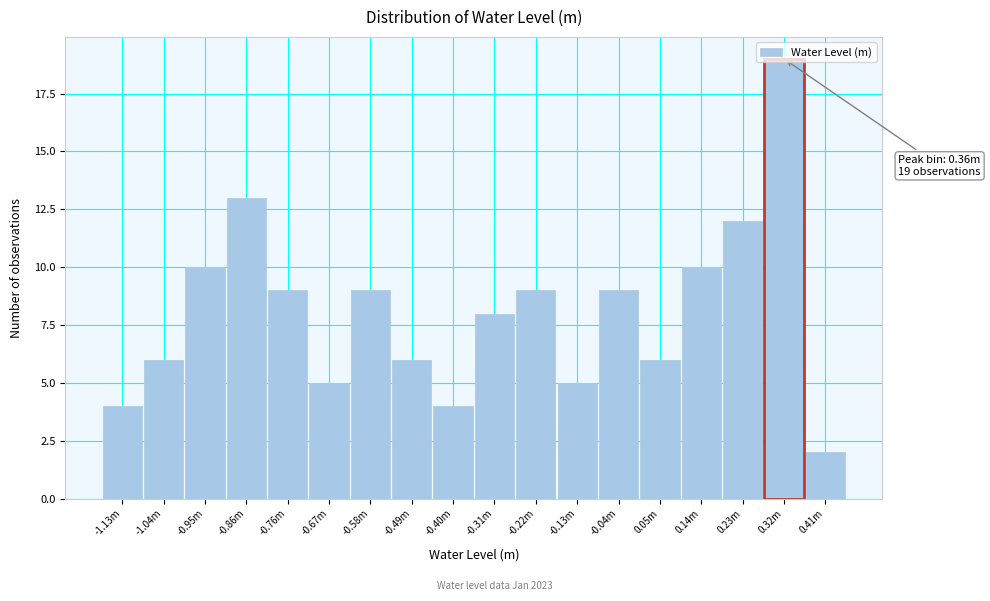

What is the maximum value shown in the chart?

19